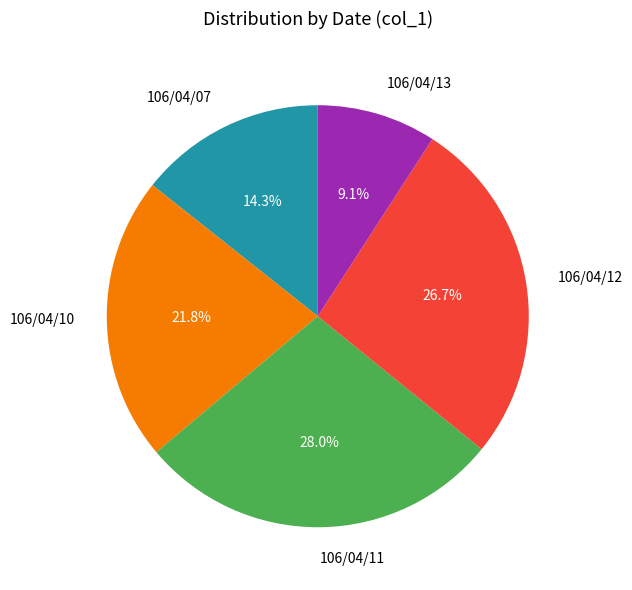

Rank the categories by value from lowest to highest.

106/04/13, 106/04/07, 106/04/10, 106/04/12, 106/04/11